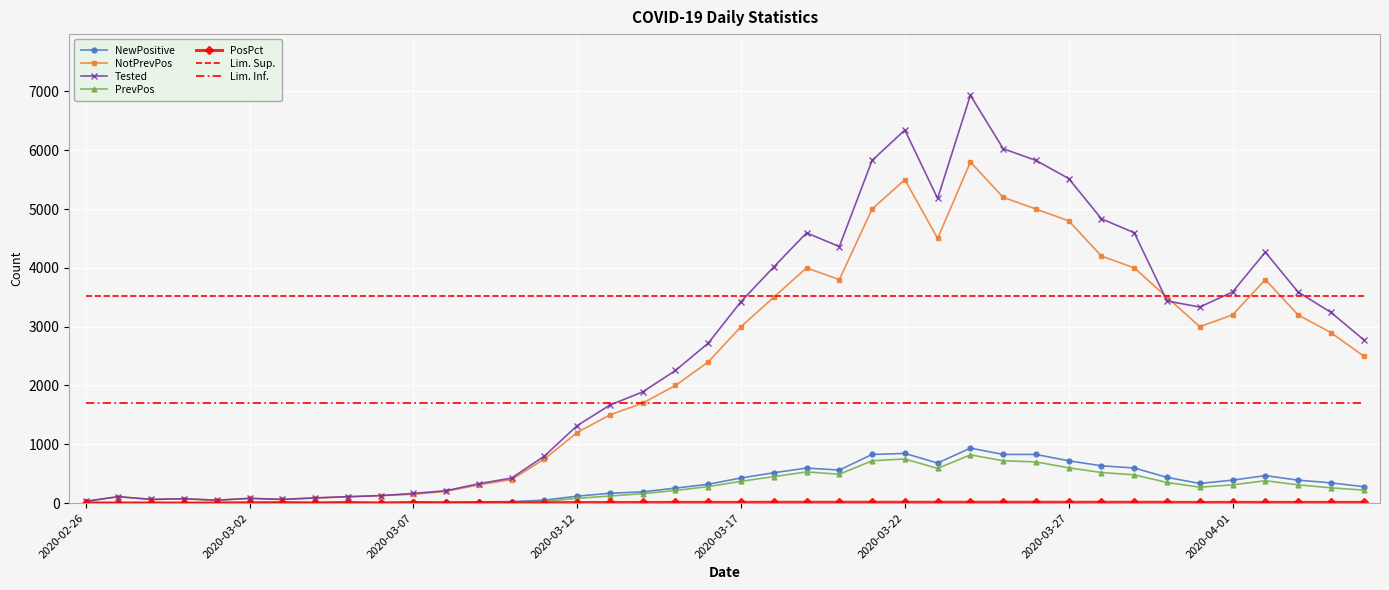

Which label corresponds to the largest value in the chart?

2020-03-24